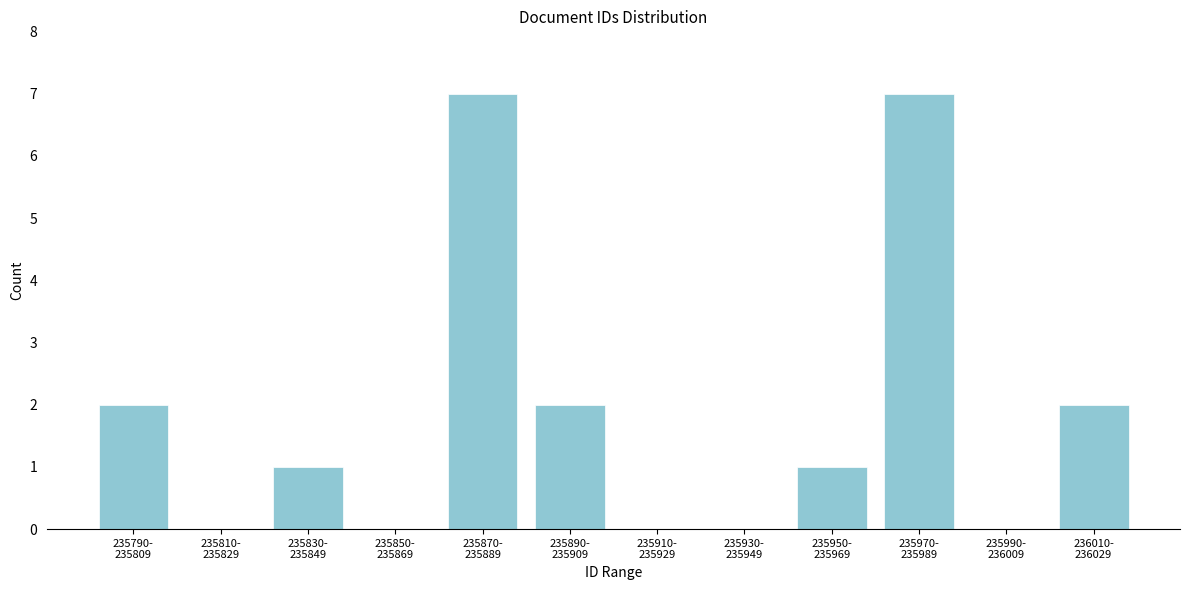

What is the sum of all values?

22